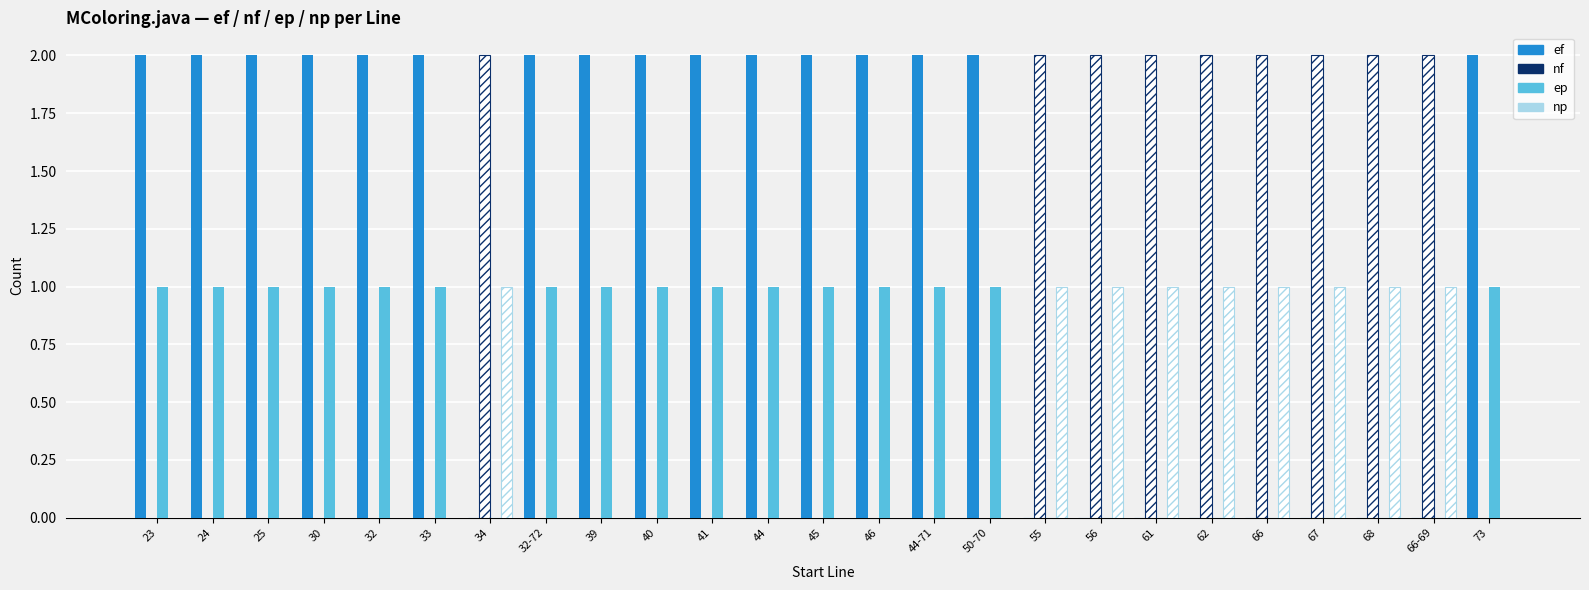

Where is ep nearest to the value 1?

23